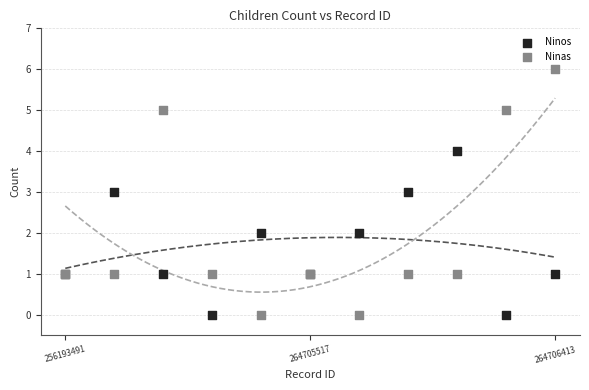

Which series contains the highest Y value?

Ninas